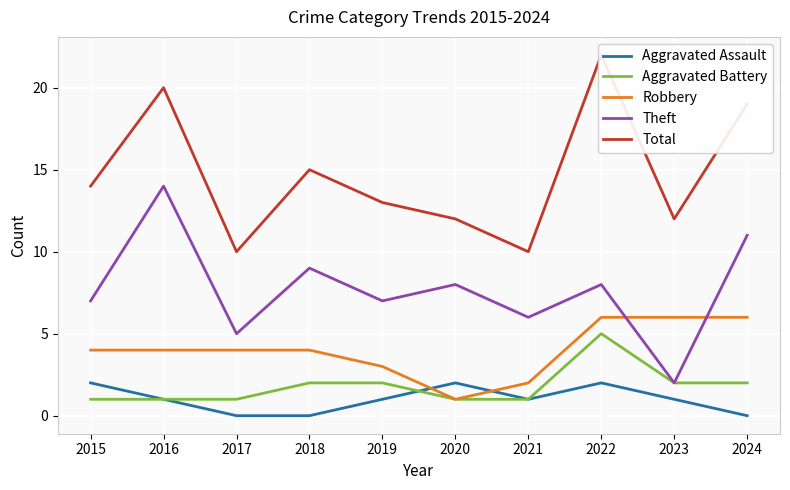

Is the value of Aggravated Assault at 2023 greater than the value of Total at 2017?

No